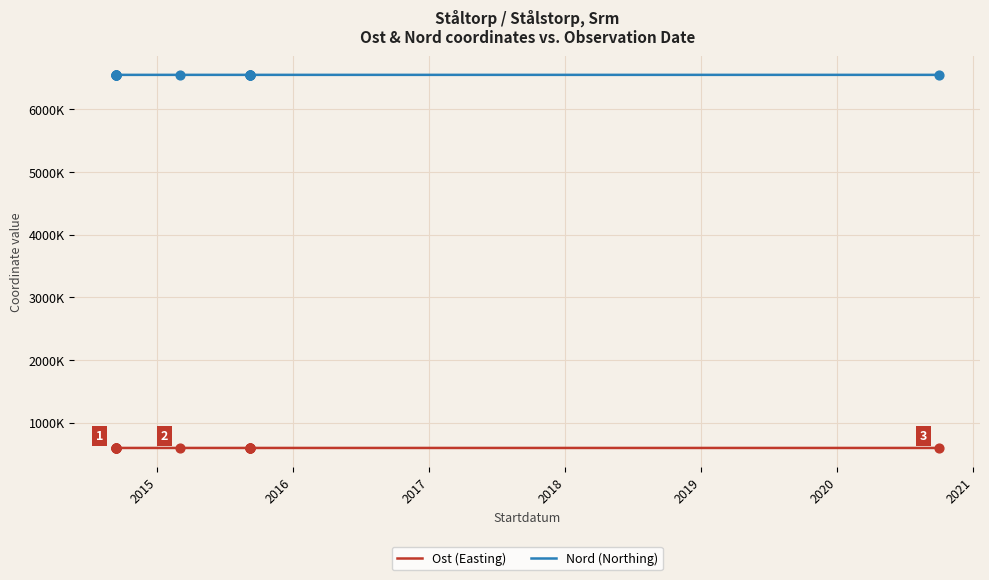

Which series reaches the maximum Y coordinate?

Nord (Northing)